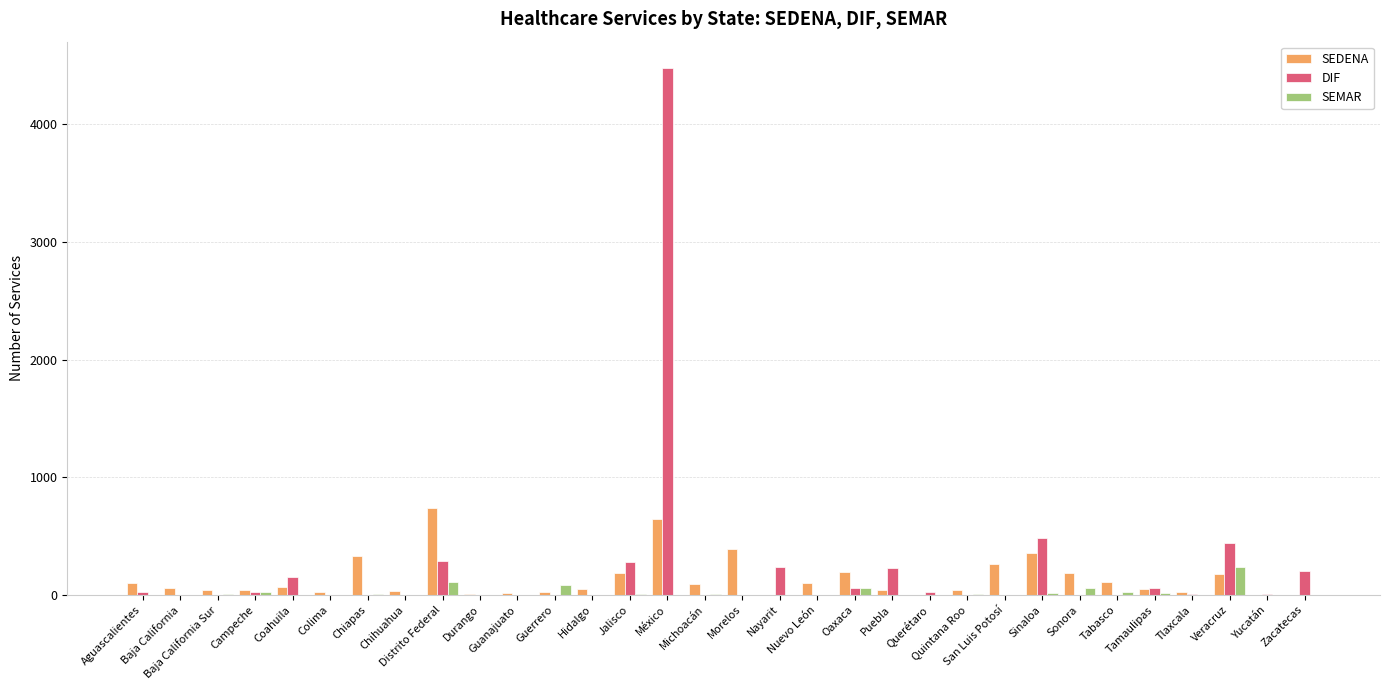

Which series has the widest spread of values?

DIF